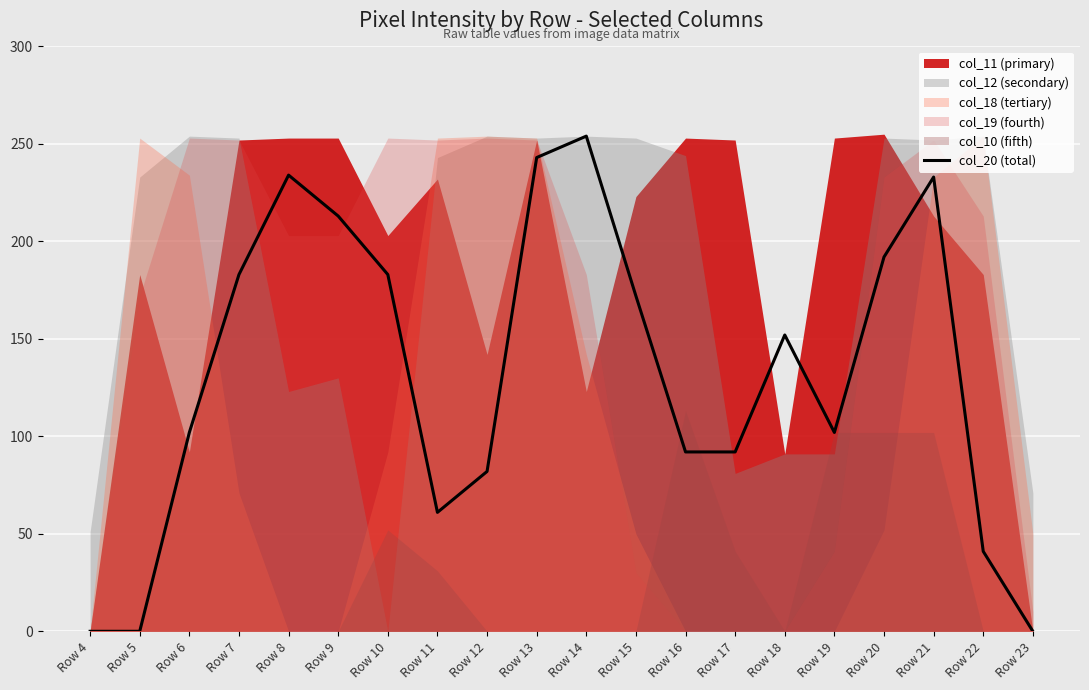

How many categories are shown in the chart?

20